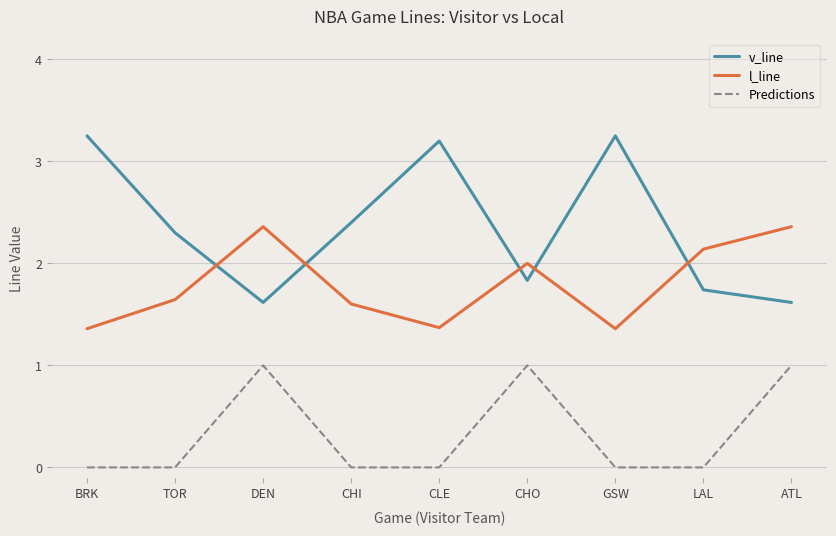

Which series changed the most between TOR and GSW?

v_line